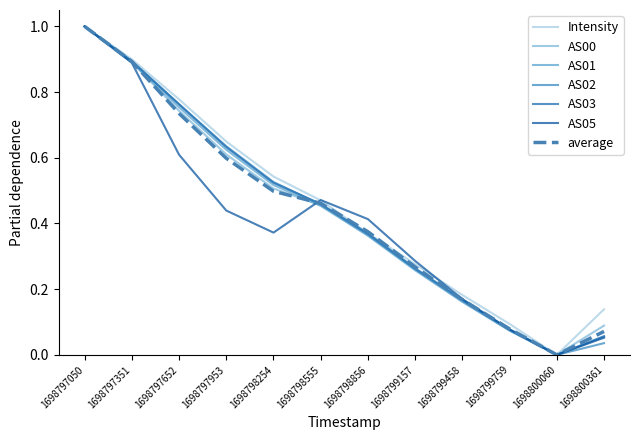

What is the maximum value for AS01?

1.0